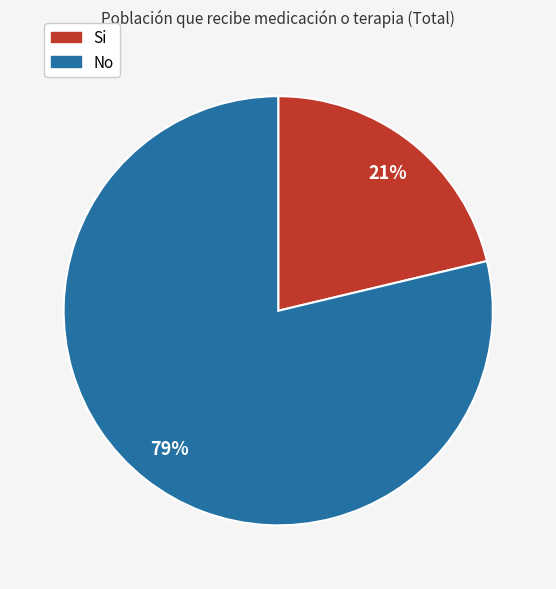

Which category has the biggest portion of the pie?

No